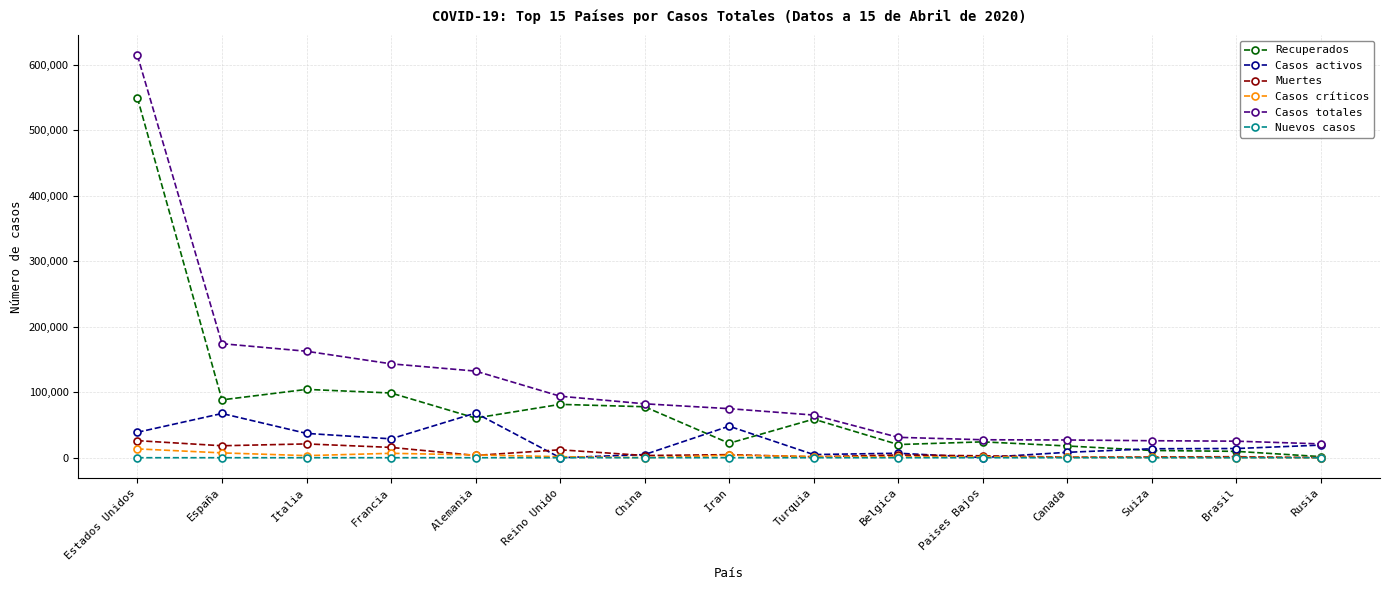

What is the average value of the Casos críticos series?

3070